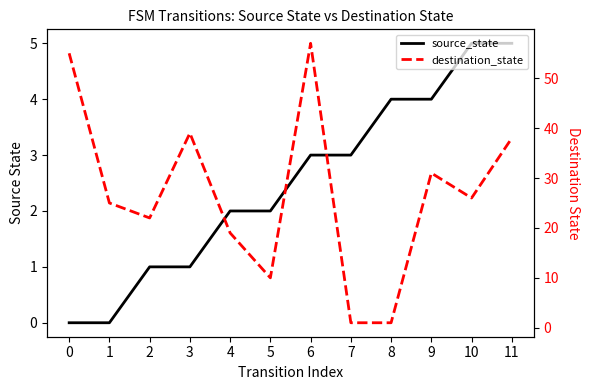

What is the average value of the destination_state series?

27